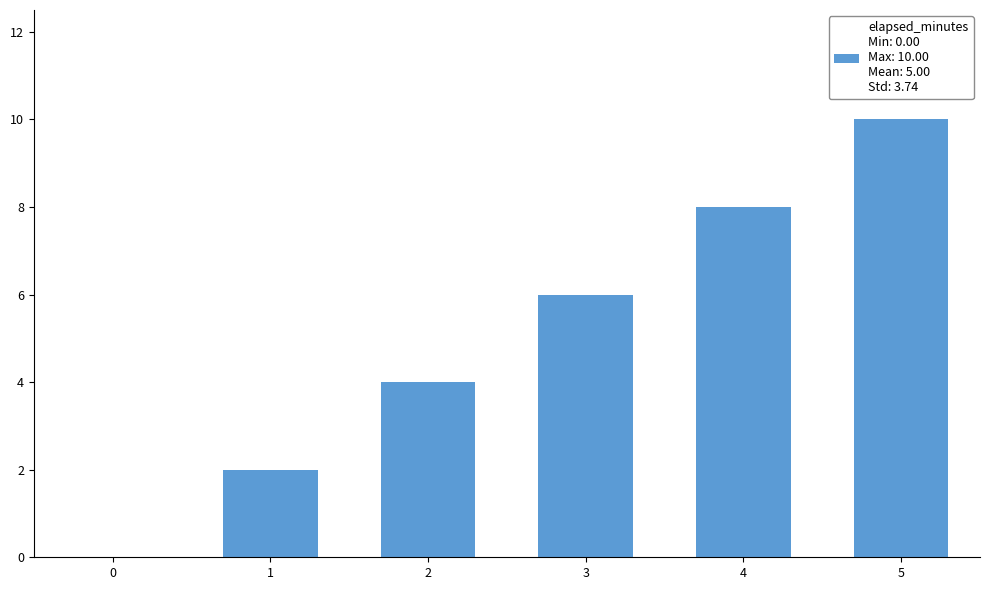

What is the change in value from 2 to 5?

+6